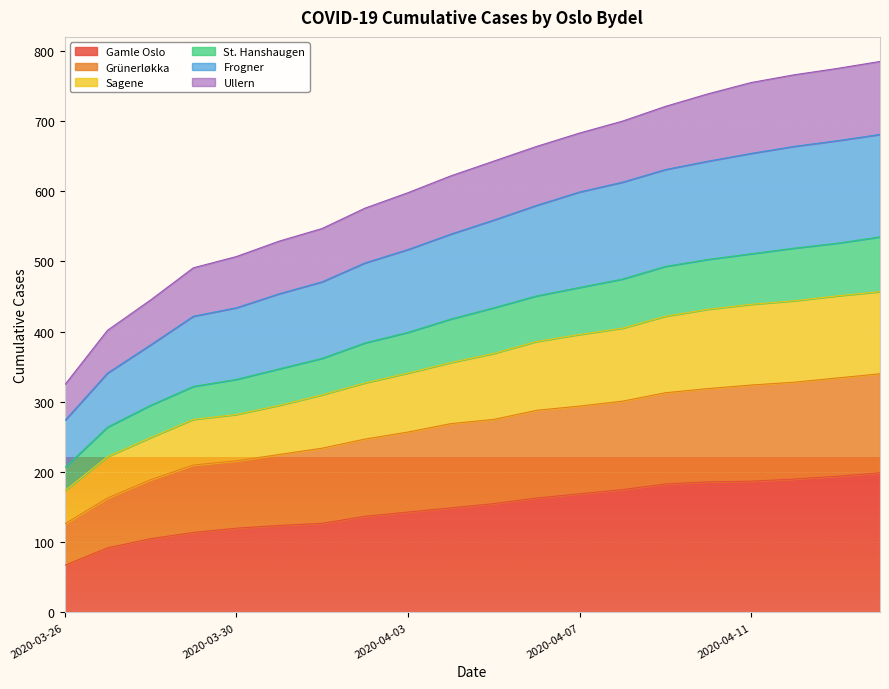

How many values in the Grünerløkka series exceed 275?

9